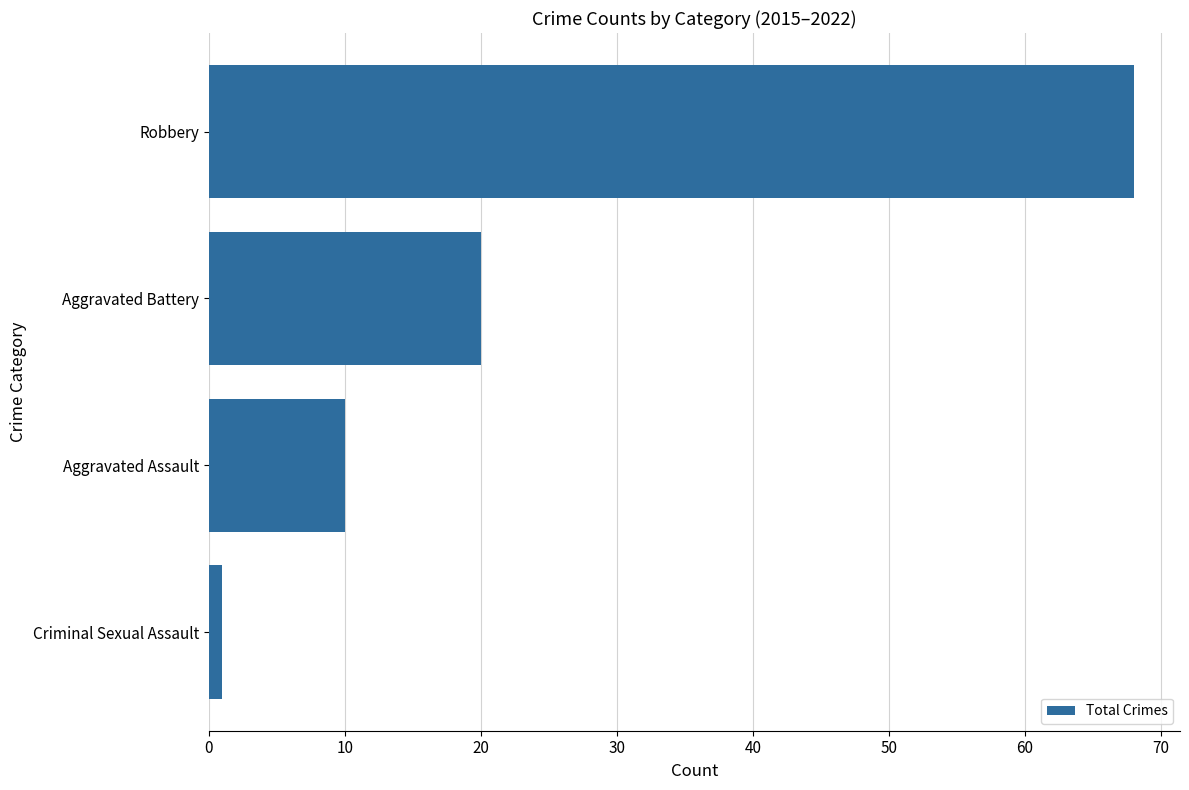

The value at Aggravated Assault is 15. True or false?

False